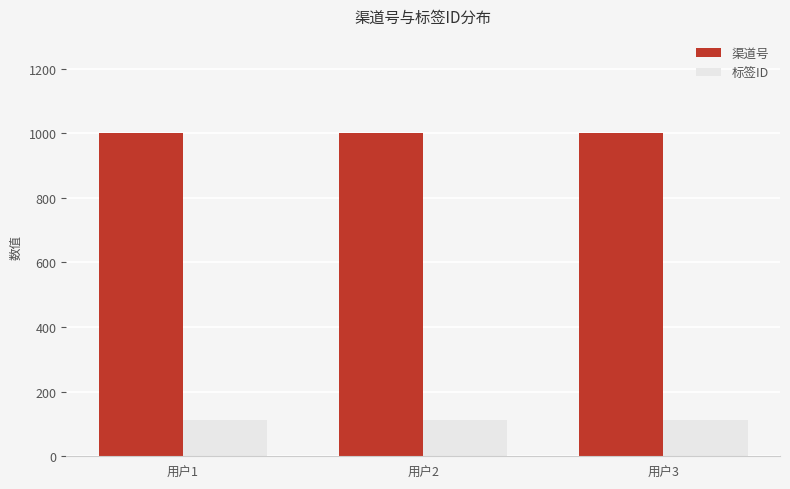

At 用户1, list the series in order from largest to smallest.

渠道号, 标签ID